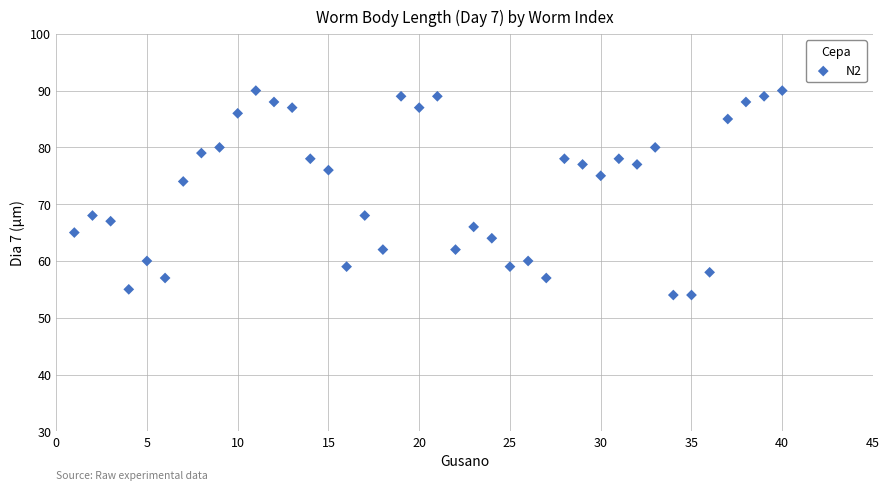

What Y value in the scatter plot is closest to 72?

74